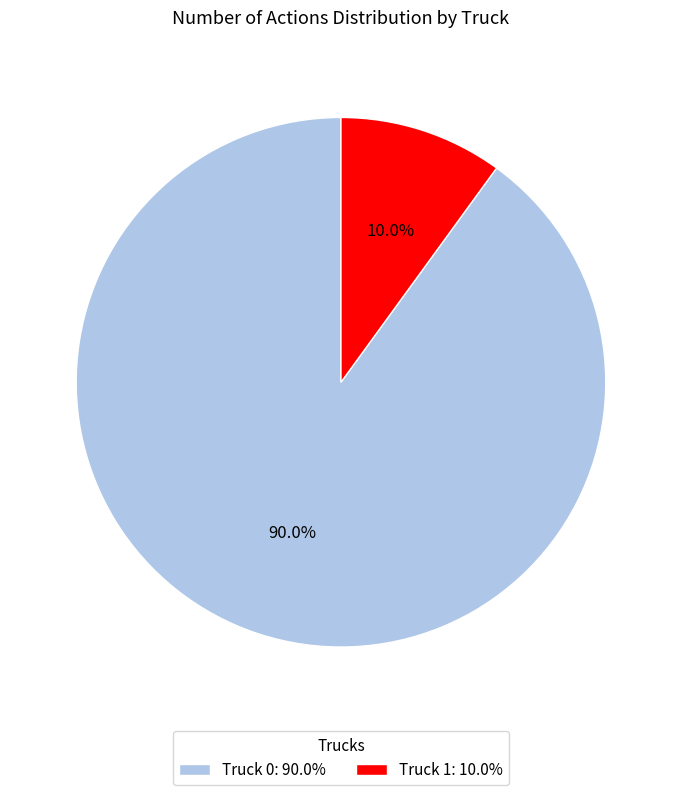

The Truck 0 slice represents 90% of the pie. True or false?

True